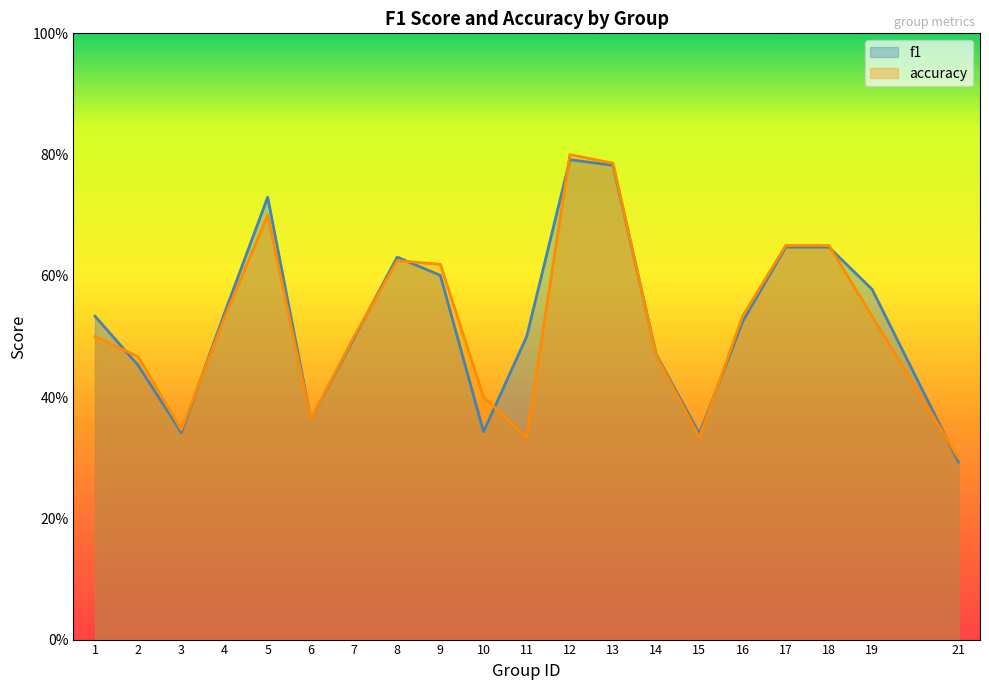

Reading left to right, extract all data points from this chart.

f1: 0.5	0.5	0.3	0.5	0.7	0.4	0.5	0.6	0.6	0.3	0.5	0.8	0.8	0.5	0.3	0.5	0.6	0.6	0.6	0.3
accuracy: 0.5	0.5	0.3	0.5	0.7	0.4	0.5	0.6	0.6	0.4	0.3	0.8	0.8	0.5	0.3	0.5	0.7	0.7	0.5	0.3